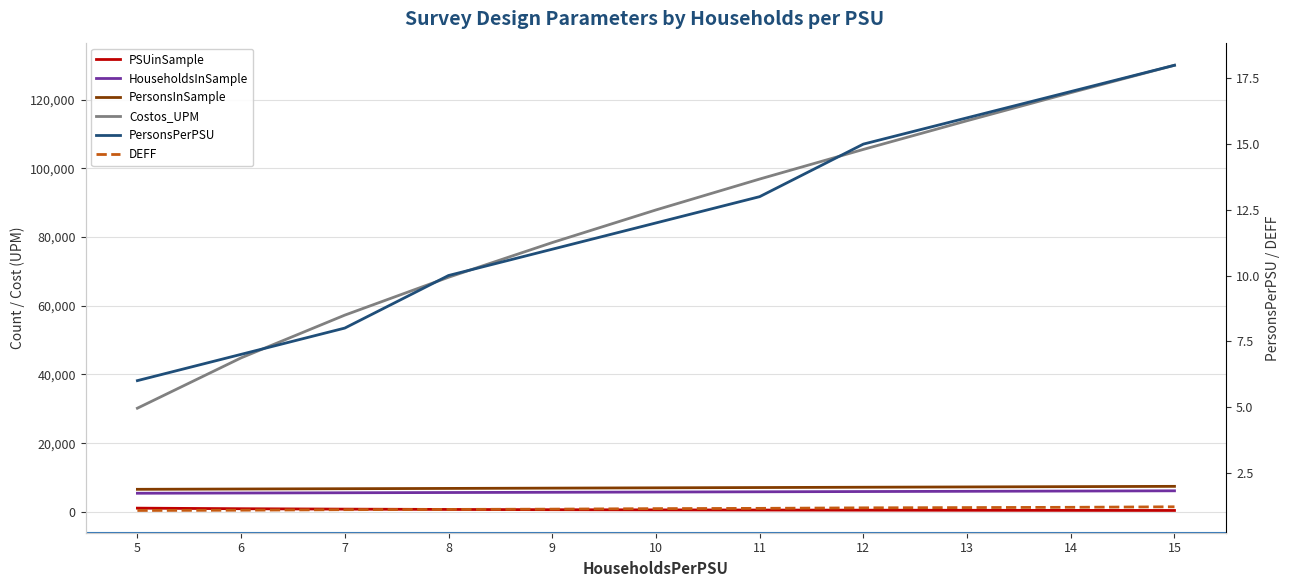

True or false: PersonsInSample and HouseholdsInSample intersect in this chart.

False